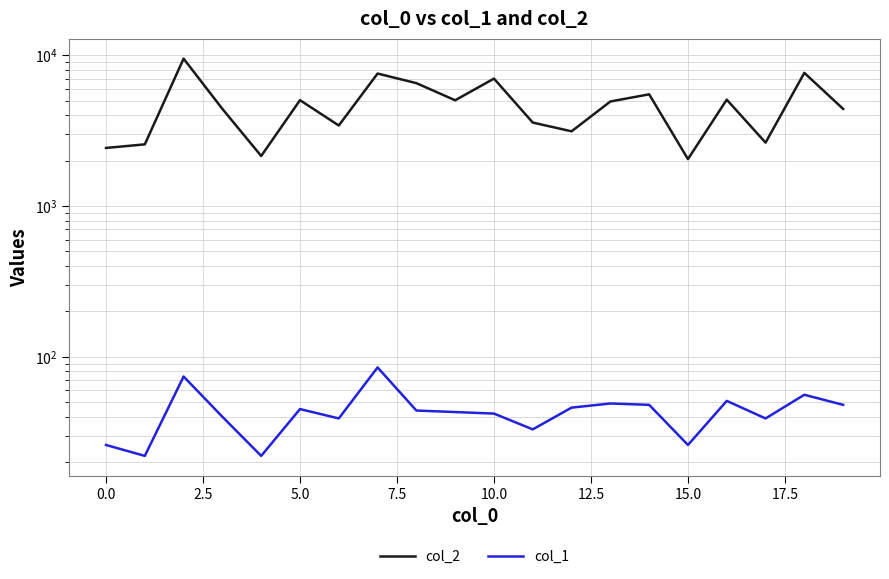

The col_1 series shows 24 at 12.5. True or false?

False